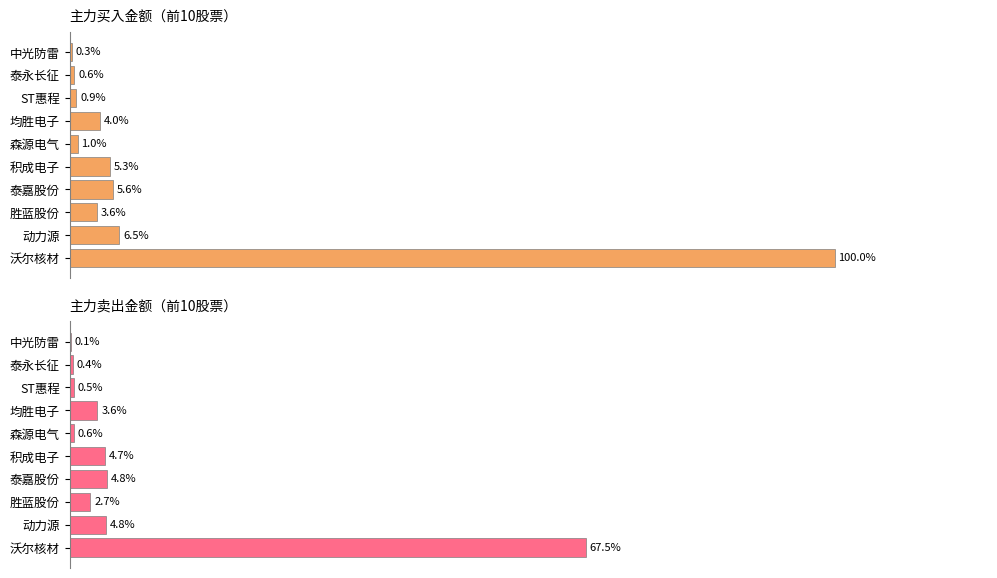

How many bars are there in each group?

2